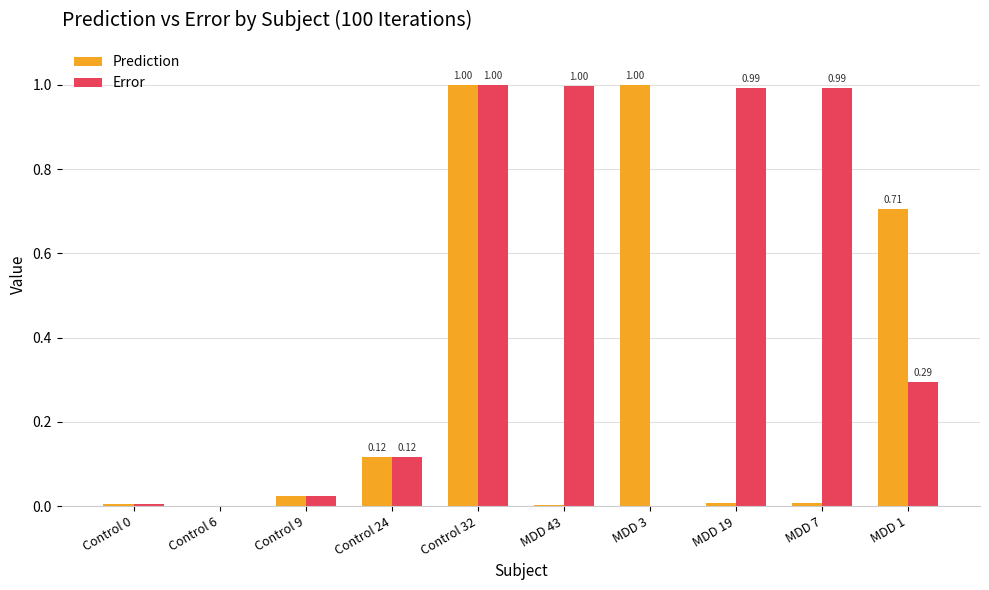

How many groups of bars are there?

10